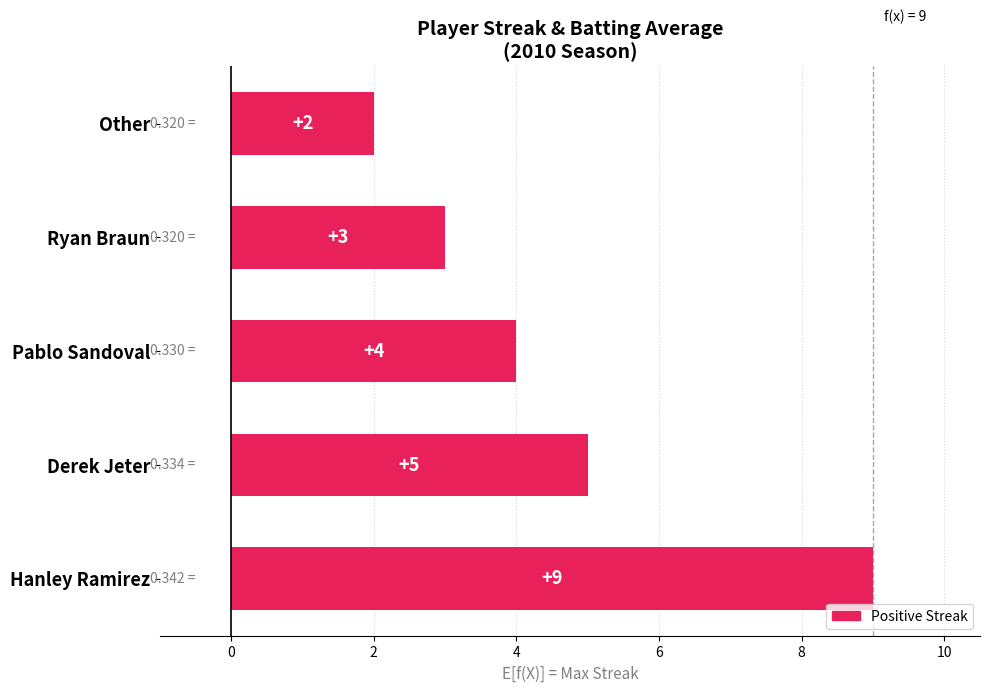

What is the average value?

5